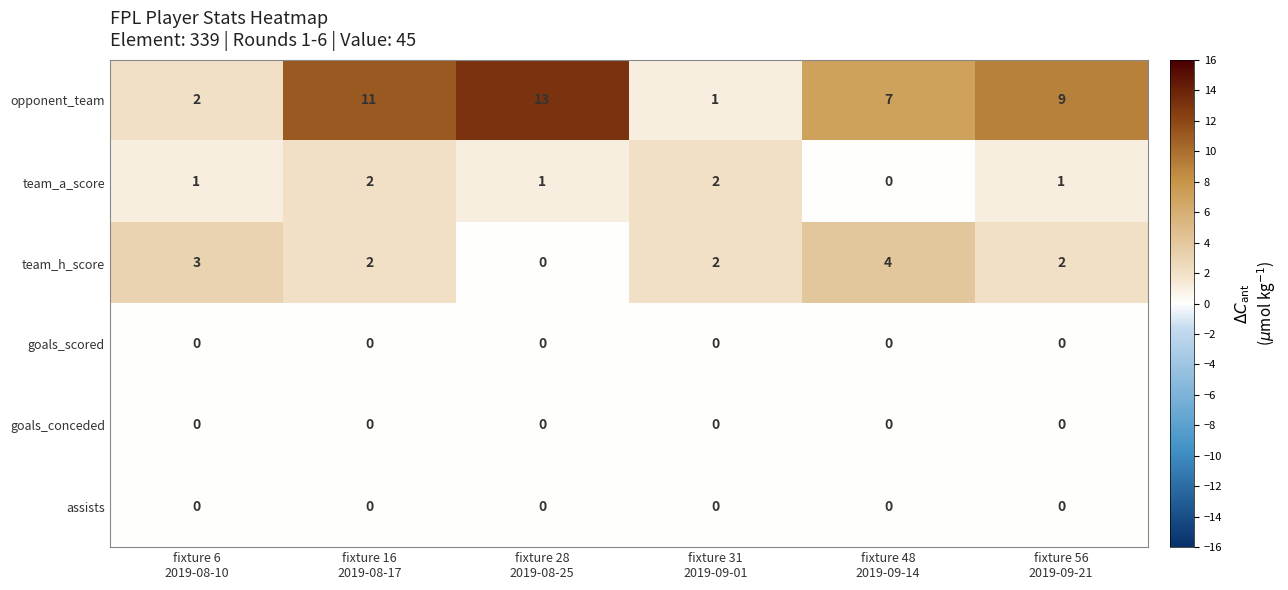

At how many categories does at least one series exceed 10?

2